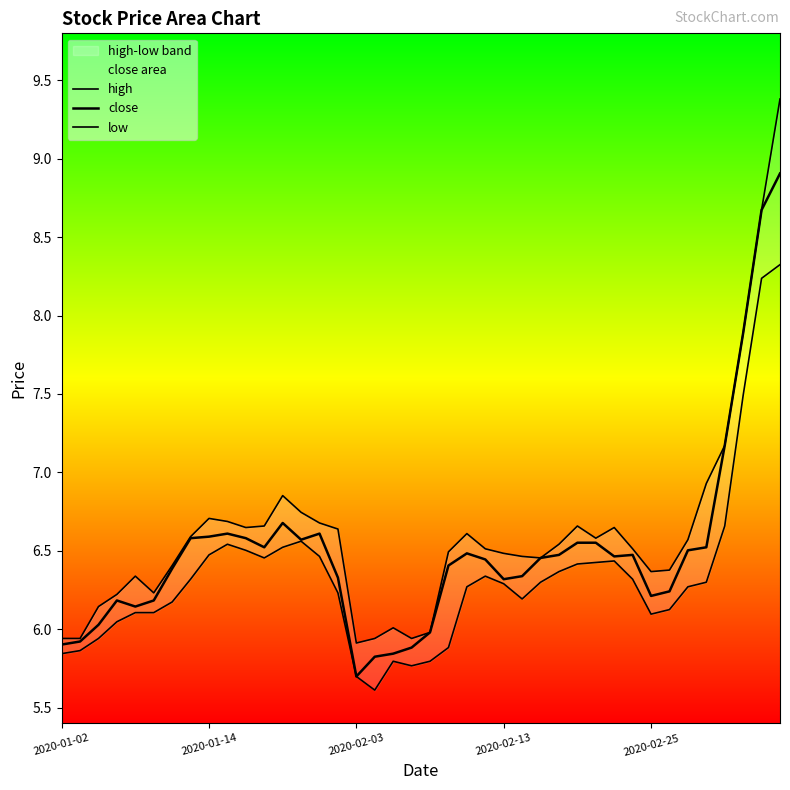

At which category is the sum across all series the highest?

39